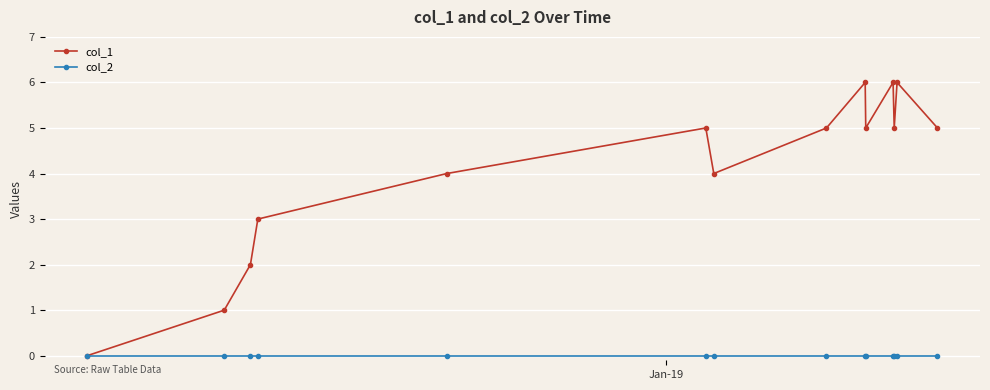

List the series in order of their peak value, lowest first.

col_2, col_1